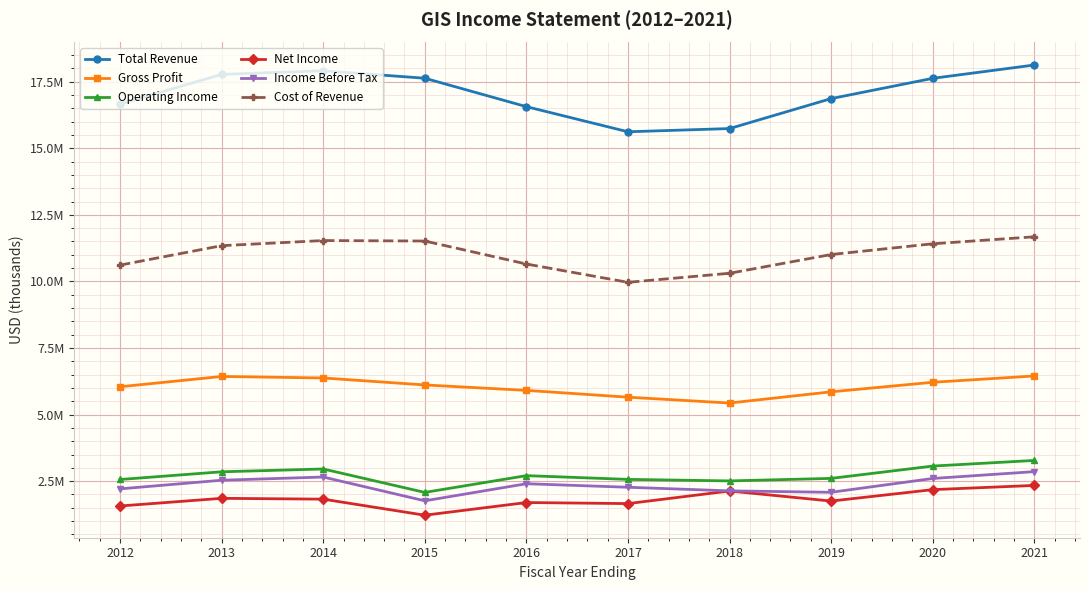

What is the value of the Income Before Tax point at the 9th from the left?

2600200